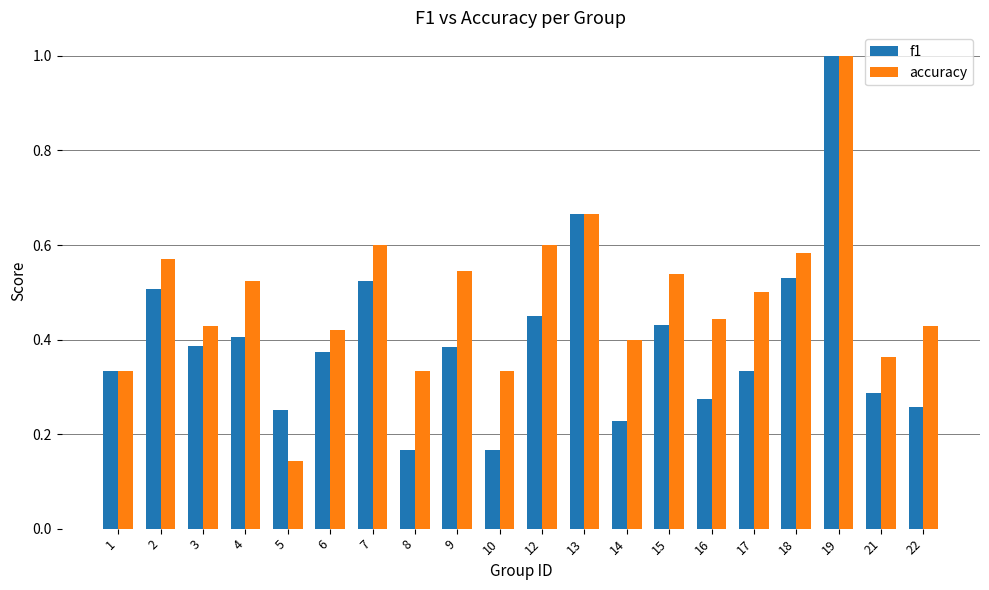

What are all the series names shown in the legend?

f1, accuracy